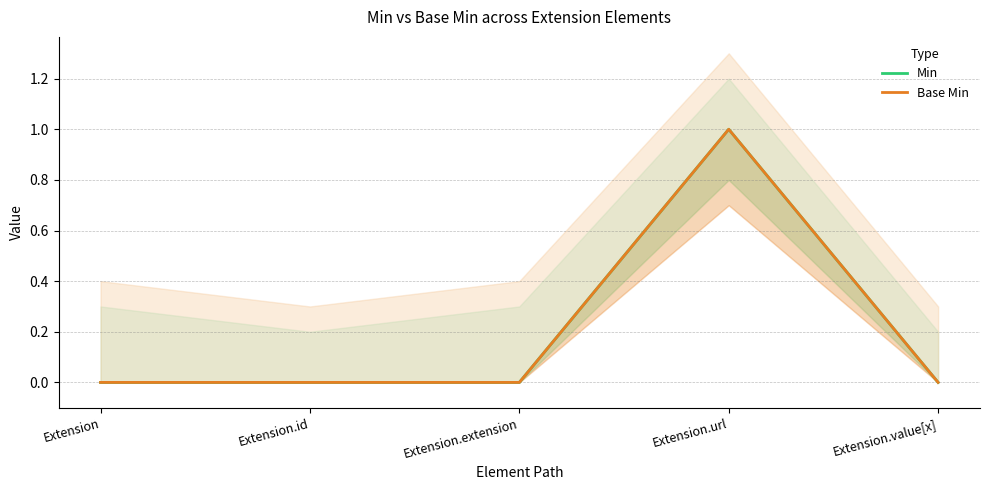

At how many categories does at least one series exceed 0?

1